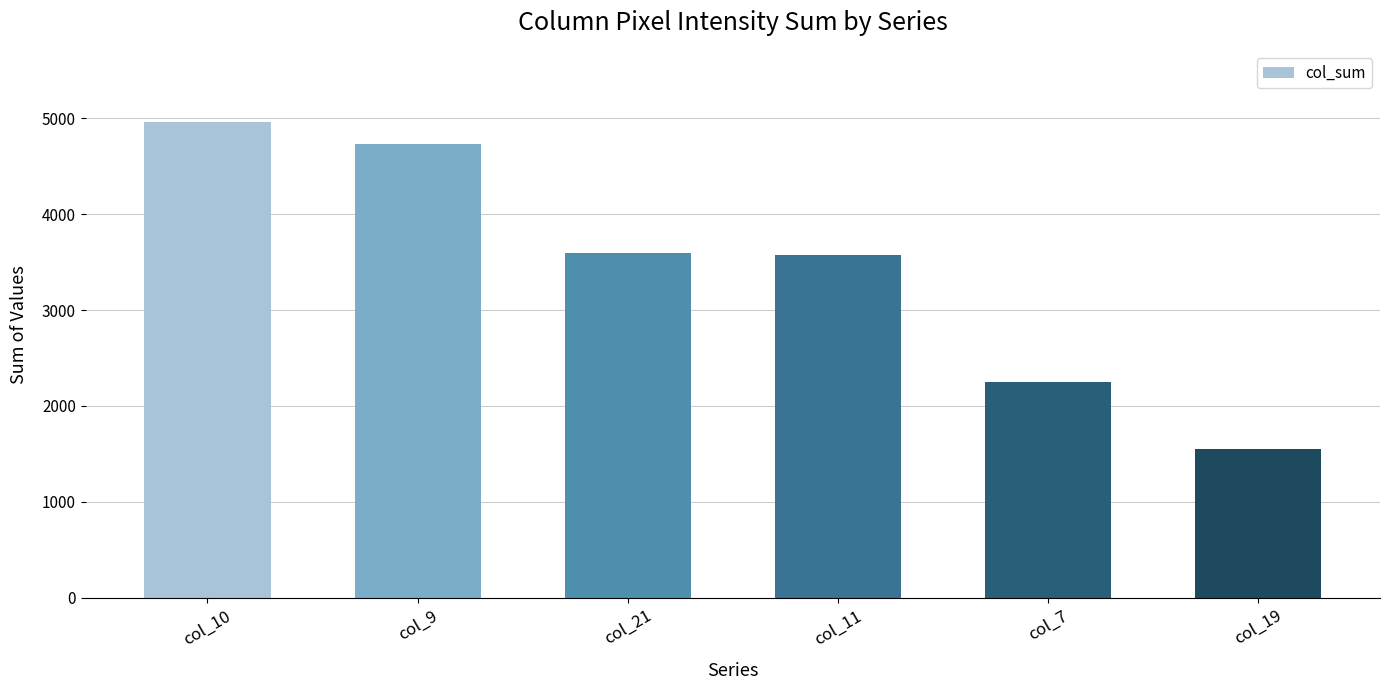

Where does the data first go above 3589?

col_10